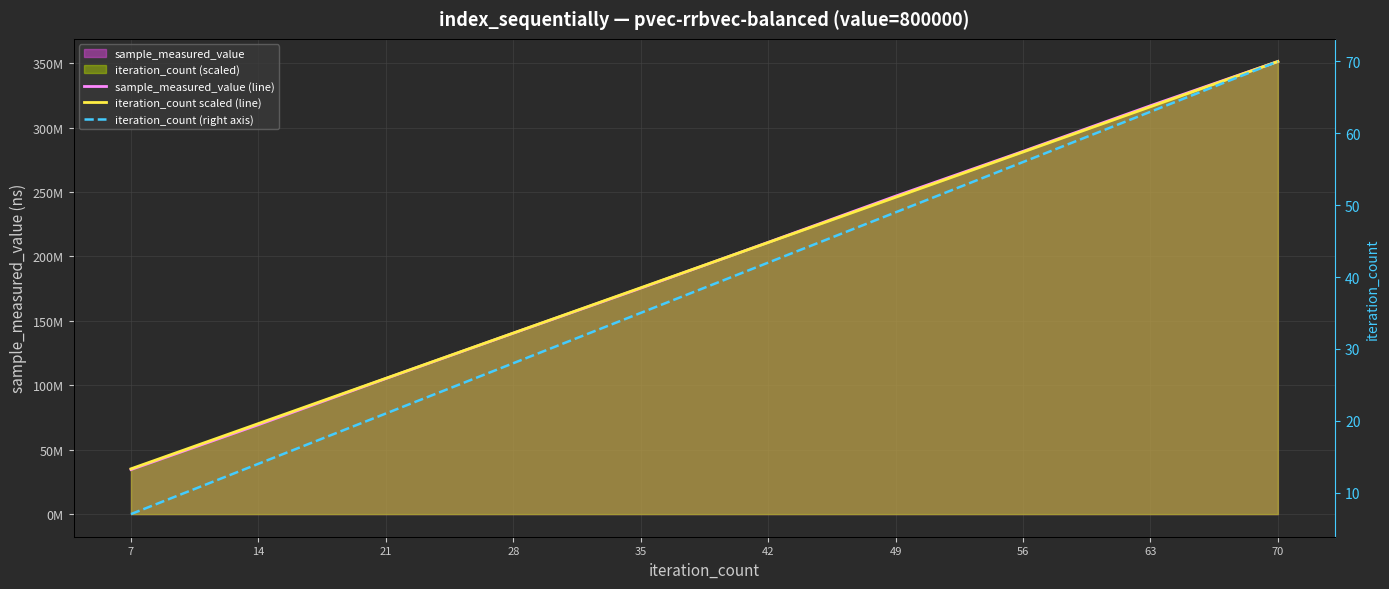

Reading left to right, extract all data points from this chart.

sample_measured_value (line): 34569790.0	69372712.0	105193355.0	140398554.0	175331653.0	210900296.0	246753365.0	281513687.0	316928302.0	351257612.0
iteration_count scaled (line): 35125761.2	70251522.4	105377283.6	140503044.8	175628806.0	210754567.2	245880328.4	281006089.6	316131850.8	351257612.0
iteration_count (right axis): 7.0	14.0	21.0	28.0	35.0	42.0	49.0	56.0	63.0	70.0